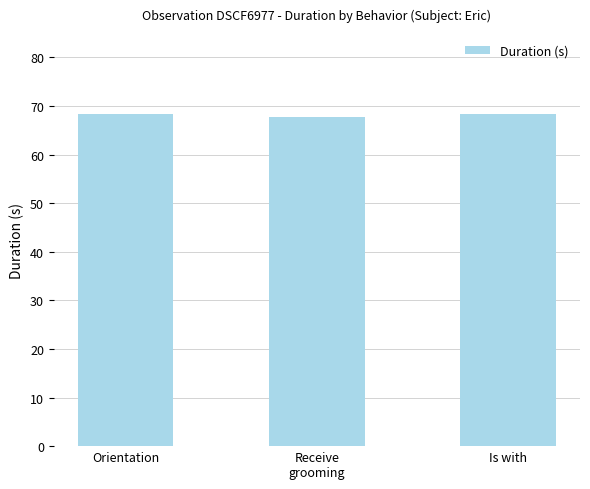

What is the minimum value shown in the chart?

67.8